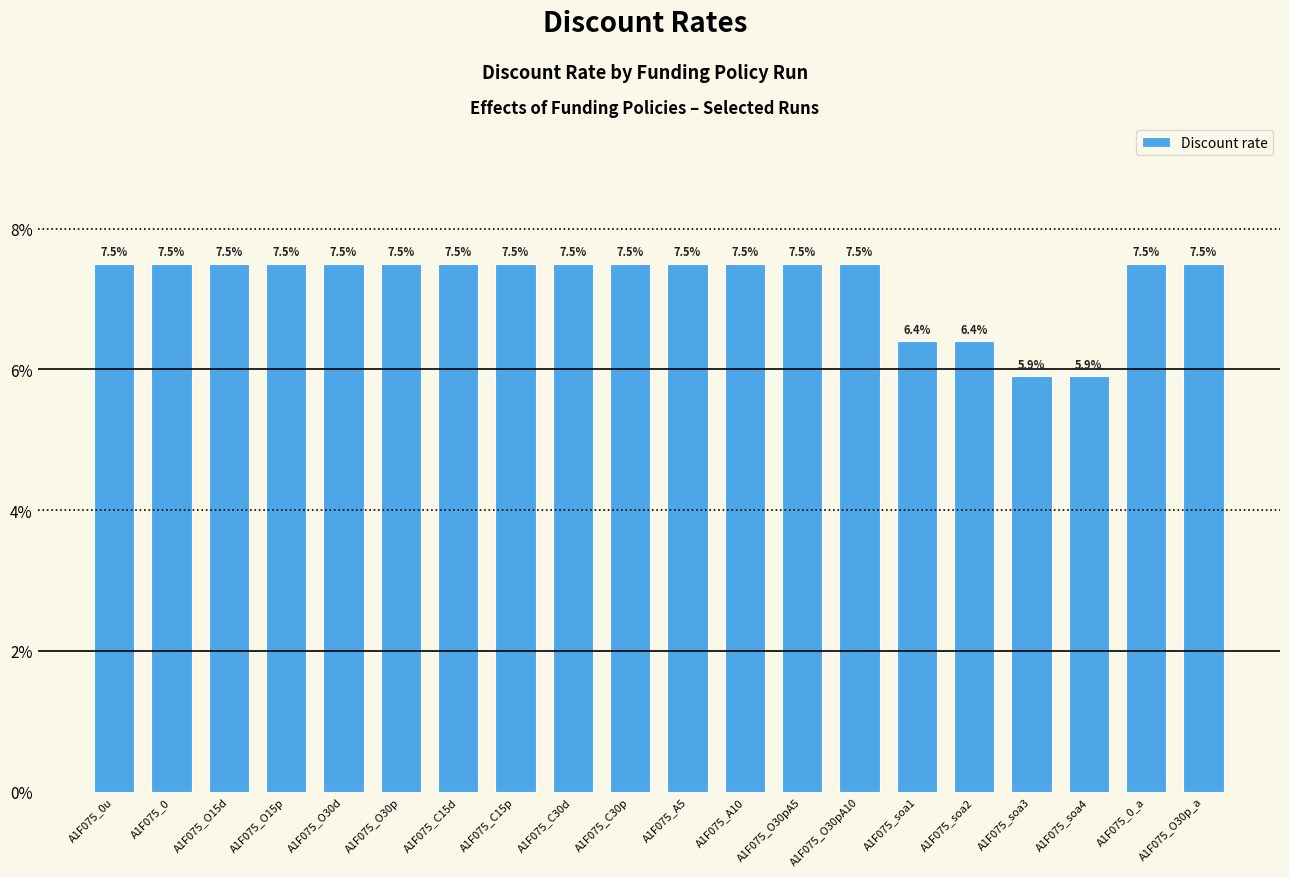

What is the label of the 7th bar from the left?

A1F075_C15d